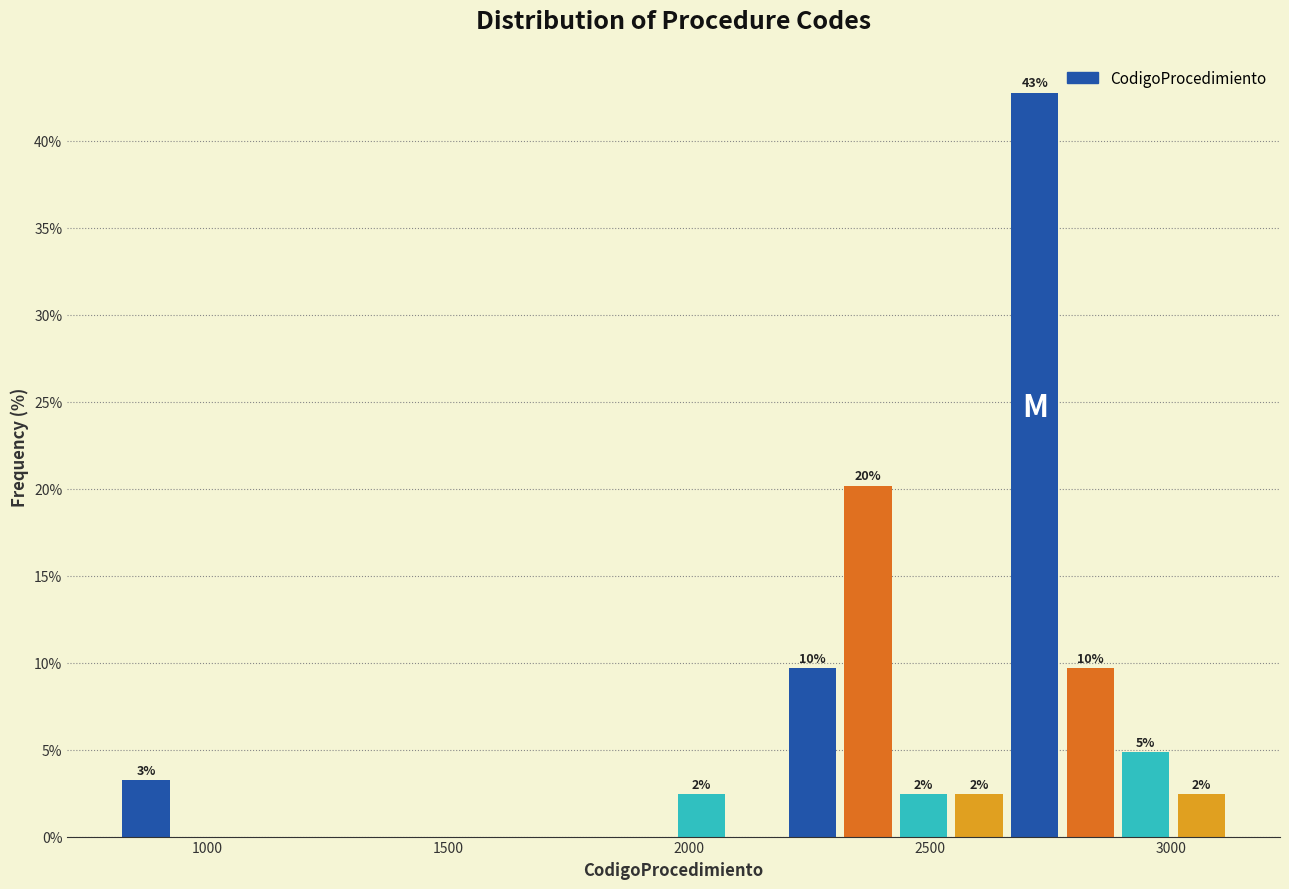

Read against the x-axis, roughly where is the centre of the tallest bar?

2700